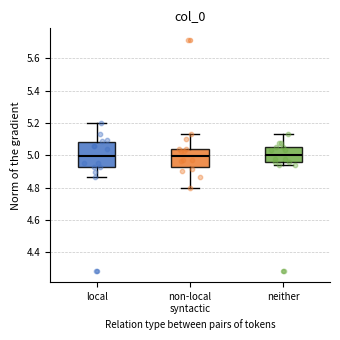

Reading left to right, transcribe this box plot: for each box, give where its median line is, the range the box spans, and where its two whiskers end, as read against the y-axis. The values are not printed on the chart, so give them approximately, as read against the axis.

local: median 5.00, box 4.92 to 5.08, whiskers 4.86 to 5.20
non-local syntactic: median 5.00, box 4.92 to 5.04, whiskers 4.80 to 5.14
neither: median 5.00, box 4.96 to 5.04, whiskers 4.94 to 5.14